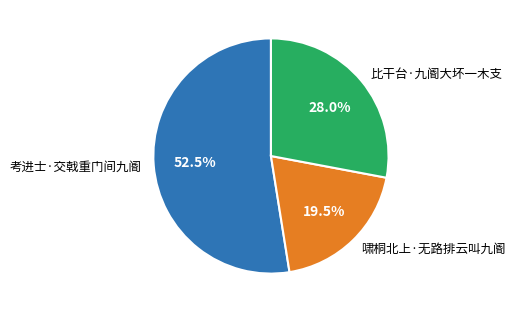

Does any single category account for the majority?

Yes